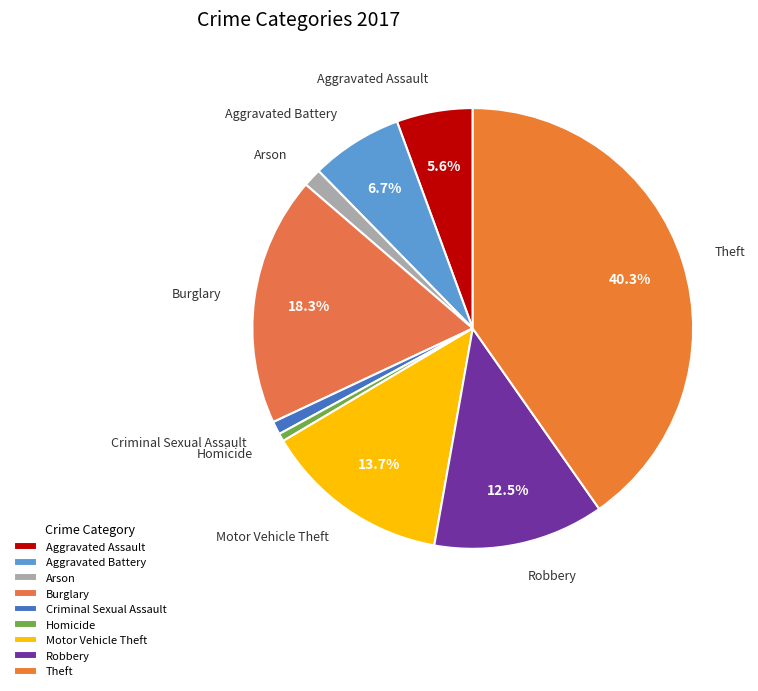

Count the number of slices in the pie.

9